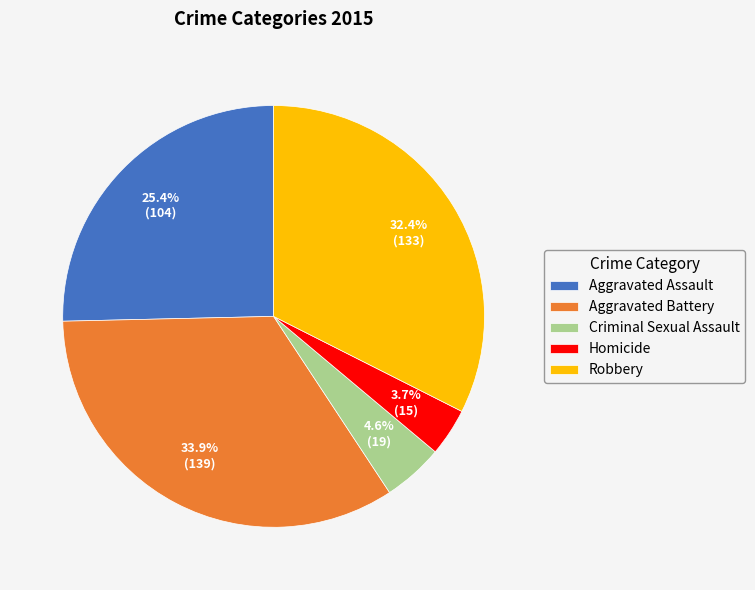

Does any single category account for the majority?

No